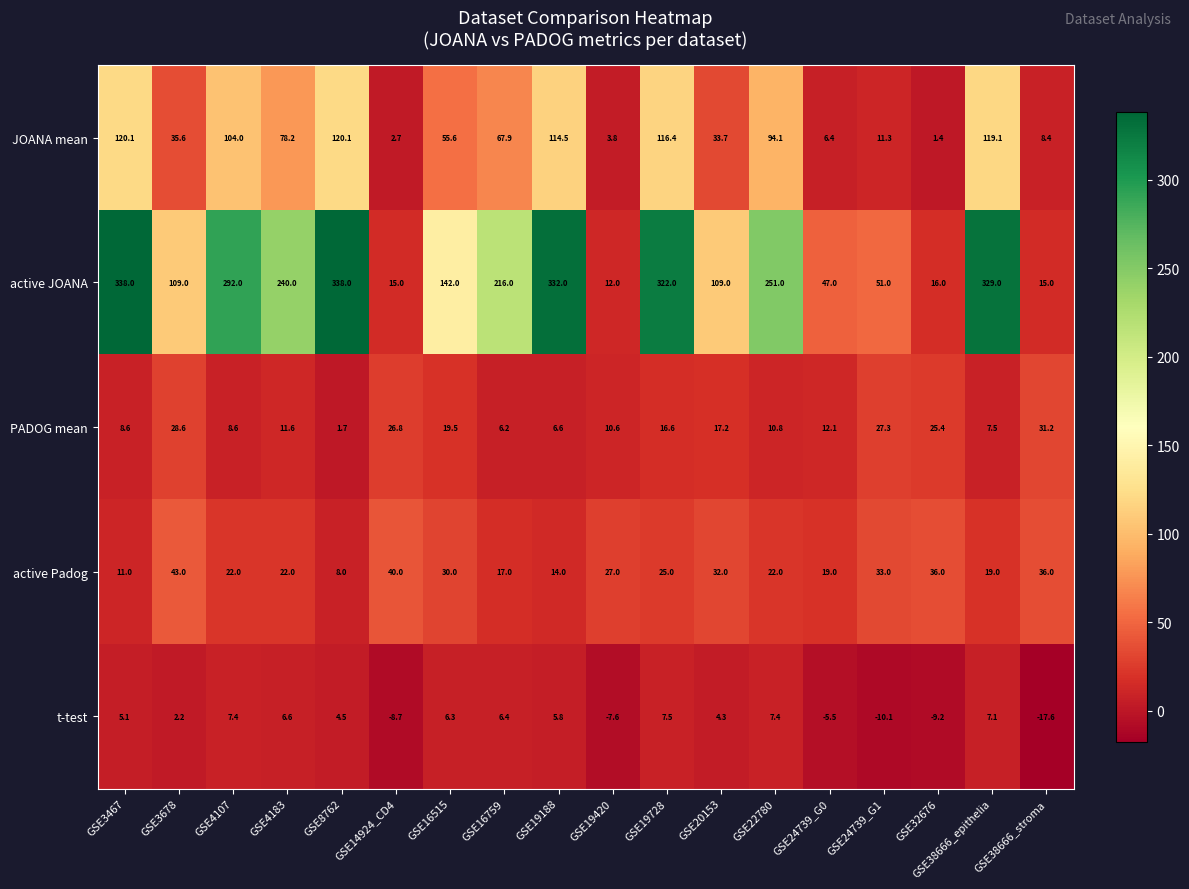

How many values in the PADOG mean series are below 12?

9